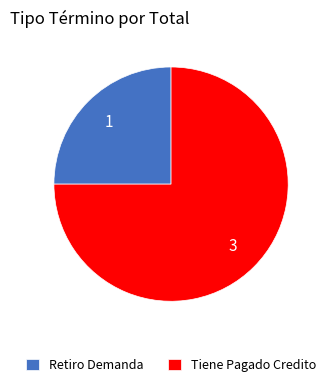

Does any single category account for the majority?

Yes